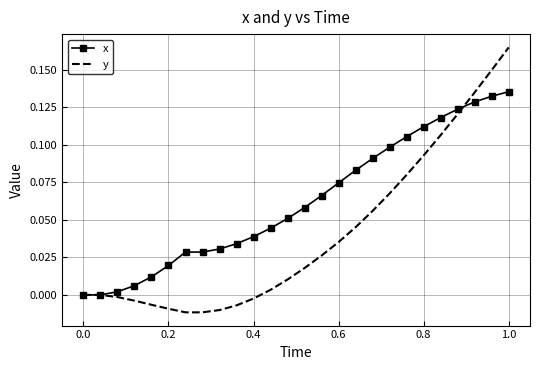

Which series has the largest total across all categories?

x